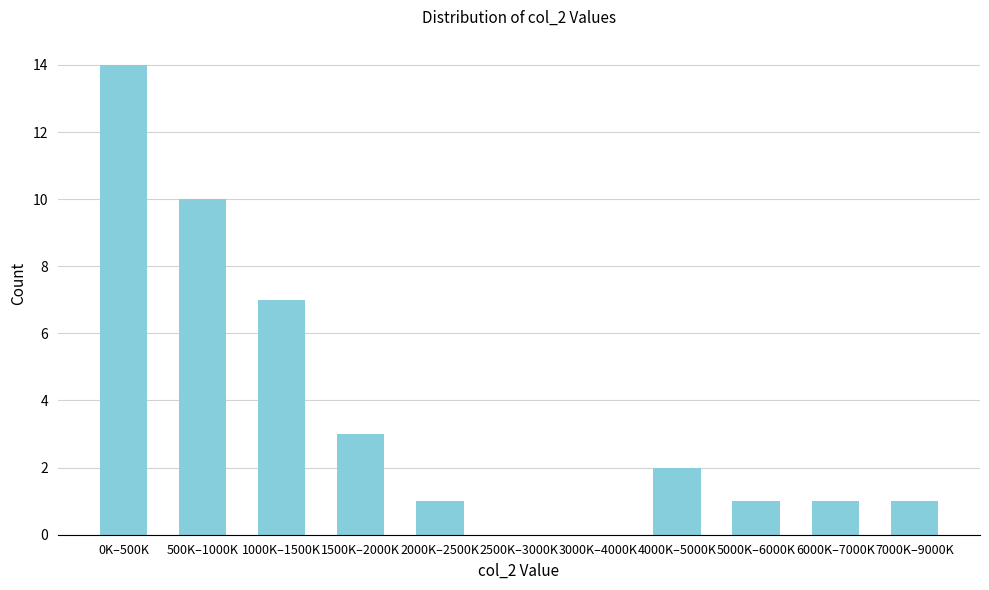

What is the sum of all values?

40